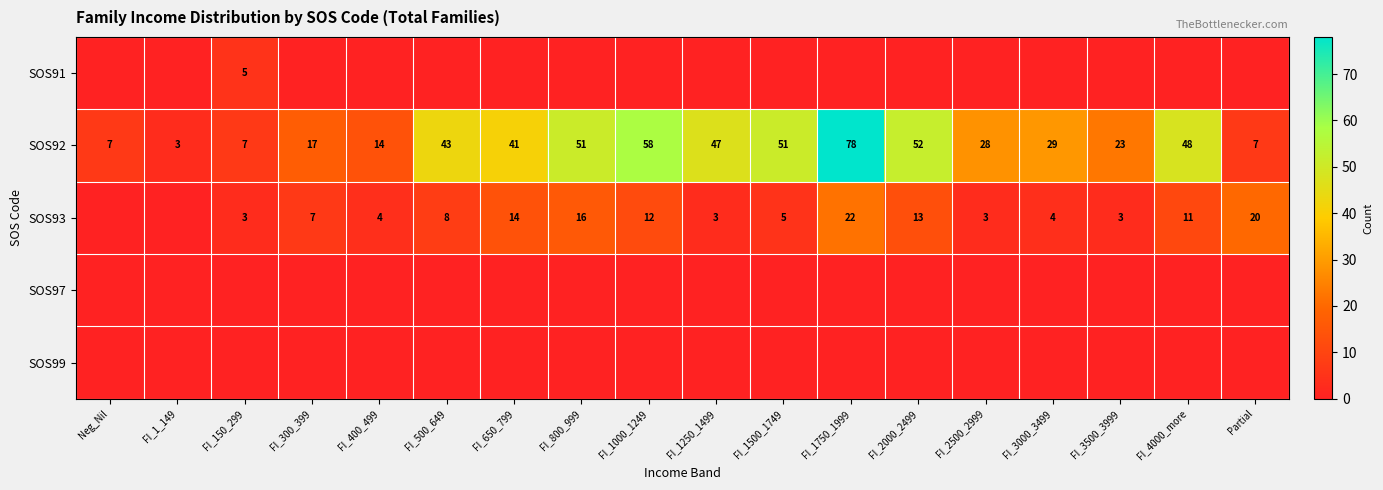

What is the difference between the maximum and minimum values in the SOS92 series?

75